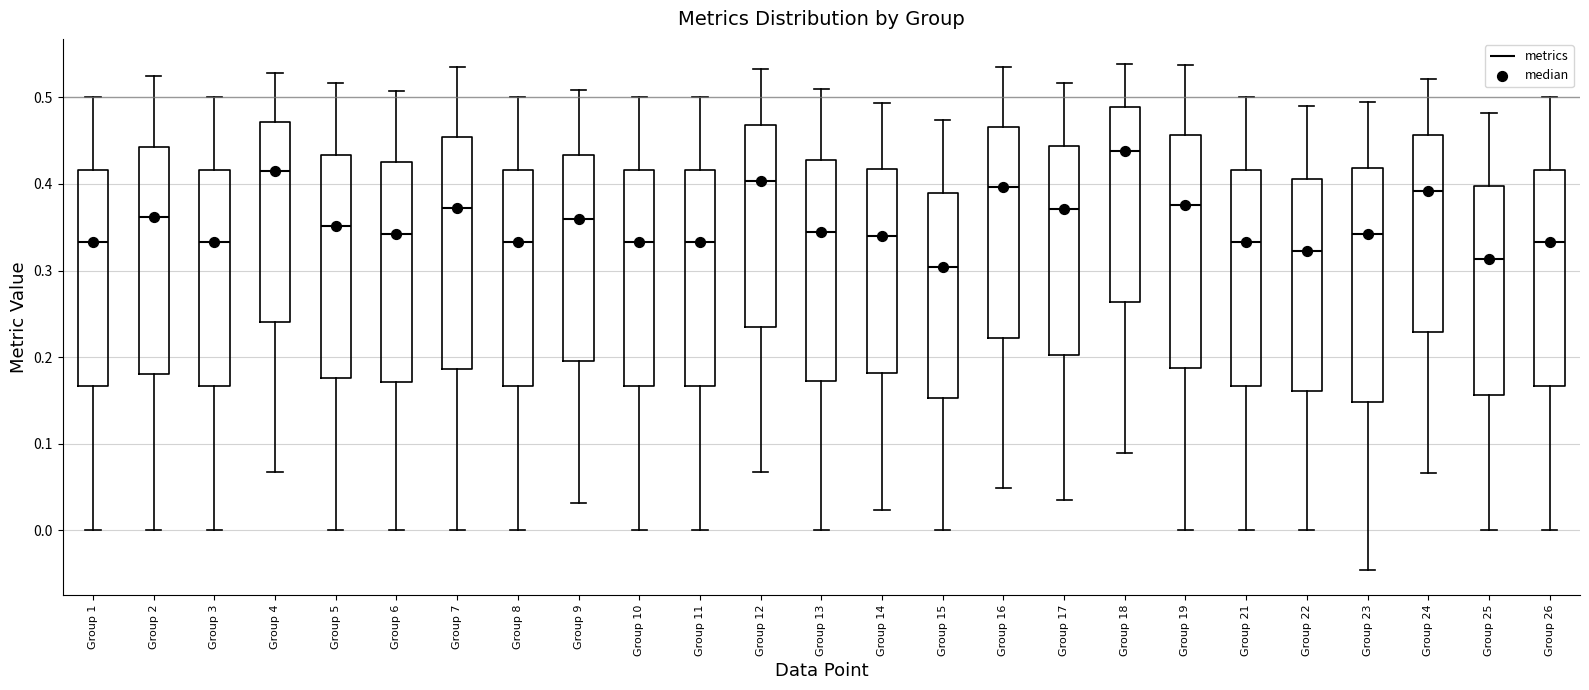

Reading left to right, transcribe this box plot: for each box, give where its median line is, the range the box spans, and where its two whiskers end, as read against the y-axis. The values are not printed on the chart, so give them approximately, as read against the axis.

Group 1: median 0.33, box 0.17 to 0.42, whiskers 0.00 to 0.50
Group 2: median 0.36, box 0.18 to 0.44, whiskers 0.00 to 0.53
Group 3: median 0.33, box 0.17 to 0.42, whiskers 0.00 to 0.50
Group 4: median 0.41, box 0.24 to 0.47, whiskers 0.07 to 0.53
Group 5: median 0.35, box 0.18 to 0.43, whiskers 0.00 to 0.52
Group 6: median 0.34, box 0.17 to 0.43, whiskers 0.00 to 0.51
Group 7: median 0.37, box 0.19 to 0.45, whiskers 0.00 to 0.53
Group 8: median 0.33, box 0.17 to 0.42, whiskers 0.00 to 0.50
Group 9: median 0.36, box 0.20 to 0.43, whiskers 0.03 to 0.51
Group 10: median 0.33, box 0.17 to 0.42, whiskers 0.00 to 0.50
Group 11: median 0.33, box 0.17 to 0.42, whiskers 0.00 to 0.50
Group 12: median 0.40, box 0.24 to 0.47, whiskers 0.07 to 0.53
Group 13: median 0.34, box 0.17 to 0.43, whiskers 0.00 to 0.51
Group 14: median 0.34, box 0.18 to 0.42, whiskers 0.02 to 0.49
Group 15: median 0.30, box 0.15 to 0.39, whiskers 0.00 to 0.47
Group 16: median 0.40, box 0.22 to 0.47, whiskers 0.05 to 0.53
Group 17: median 0.37, box 0.20 to 0.44, whiskers 0.03 to 0.52
Group 18: median 0.44, box 0.26 to 0.49, whiskers 0.09 to 0.54
Group 19: median 0.38, box 0.19 to 0.46, whiskers 0.00 to 0.54
Group 21: median 0.33, box 0.17 to 0.42, whiskers 0.00 to 0.50
Group 22: median 0.32, box 0.16 to 0.41, whiskers 0.00 to 0.49
Group 23: median 0.34, box 0.15 to 0.42, whiskers -0.05 to 0.49
Group 24: median 0.39, box 0.23 to 0.46, whiskers 0.07 to 0.52
Group 25: median 0.31, box 0.16 to 0.40, whiskers 0.00 to 0.48
Group 26: median 0.33, box 0.17 to 0.42, whiskers 0.00 to 0.50